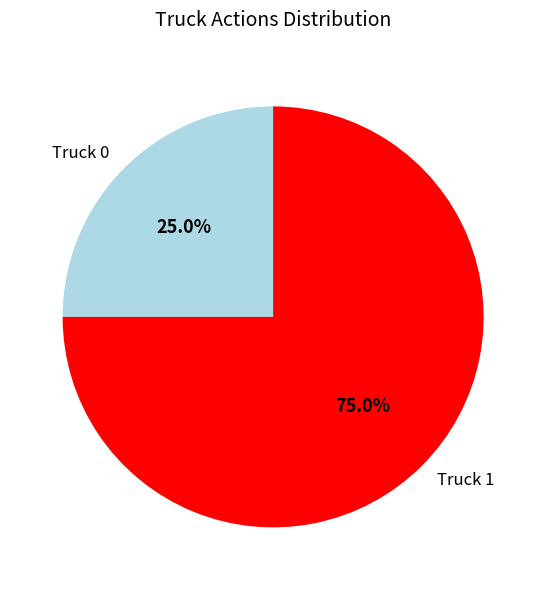

To the nearest percent, what portion does Truck 1 represent?

75%